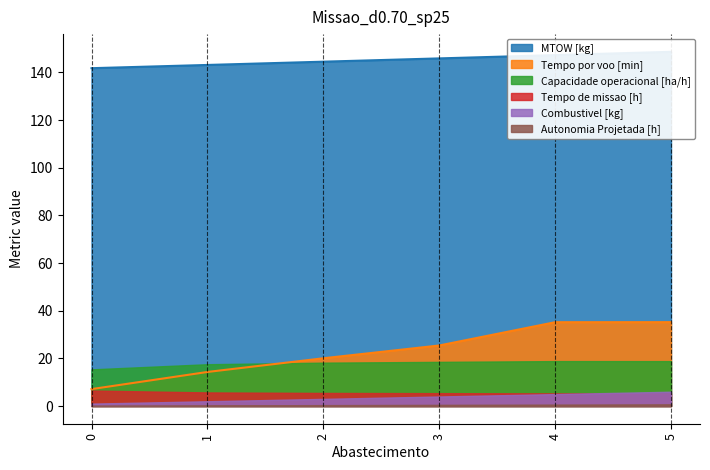

Reading left to right, list all the values displayed in this chart.

Capacidade operacional [ha/h]: 15.4	17.5	18.2	18.5	18.9	18.8
Tempo de missao [h]: 6.5	5.7	5.5	5.4	5.3	5.3
Tempo por voo [min]: 7.1	14.3	20.0	25.4	35.2	35.2
Autonomia Projetada [h]: 0.1	0.2	0.4	0.5	0.6	0.7
MTOW [kg]: 141.8	143.2	144.5	145.9	147.3	148.7
Combustivel [kg]: 1.0	2.0	3.0	4.0	5.0	6.0